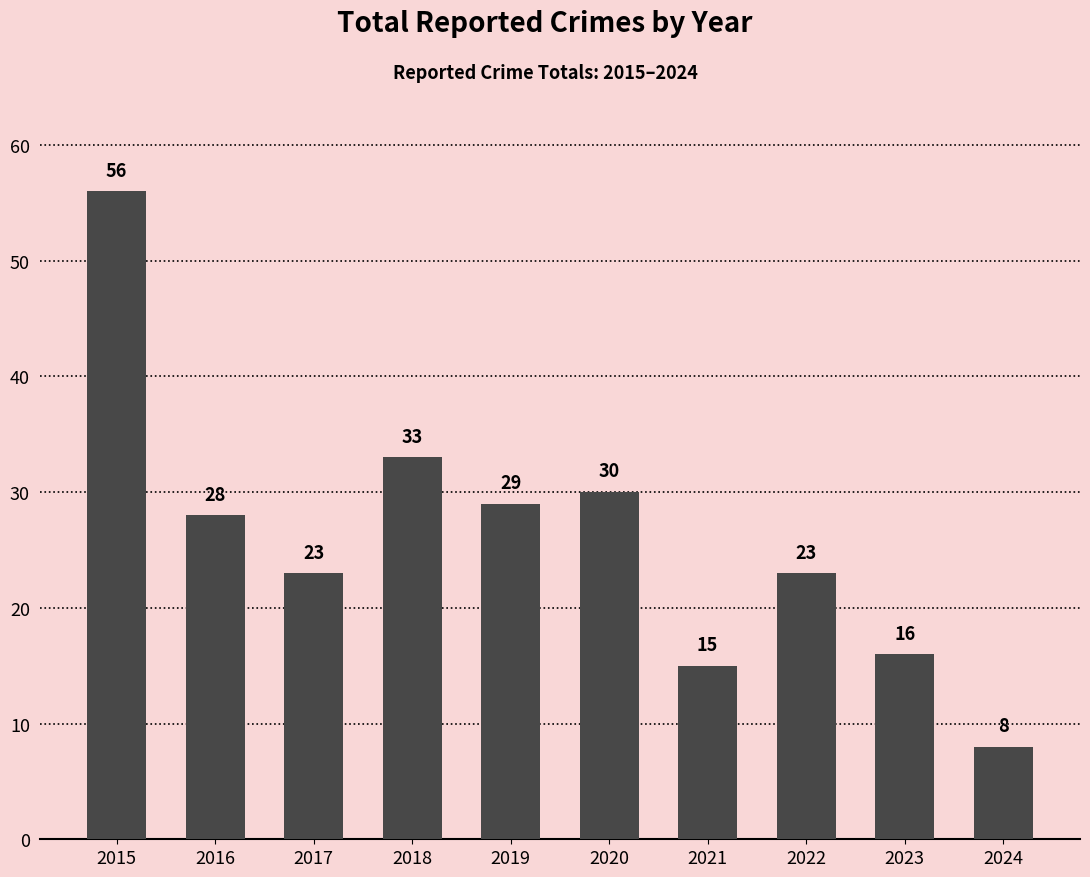

Which category has the lowest value across all series?

2024